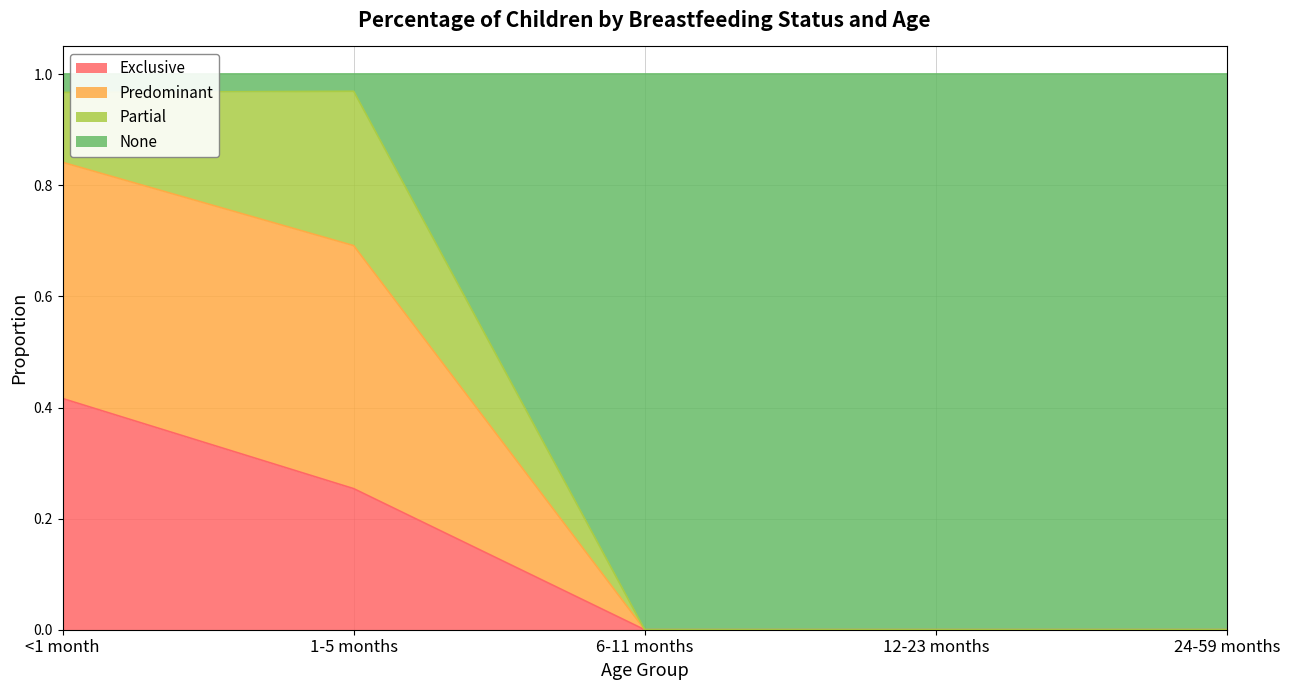

Between 6-11 months and 24-59 months, which is larger?

6-11 months